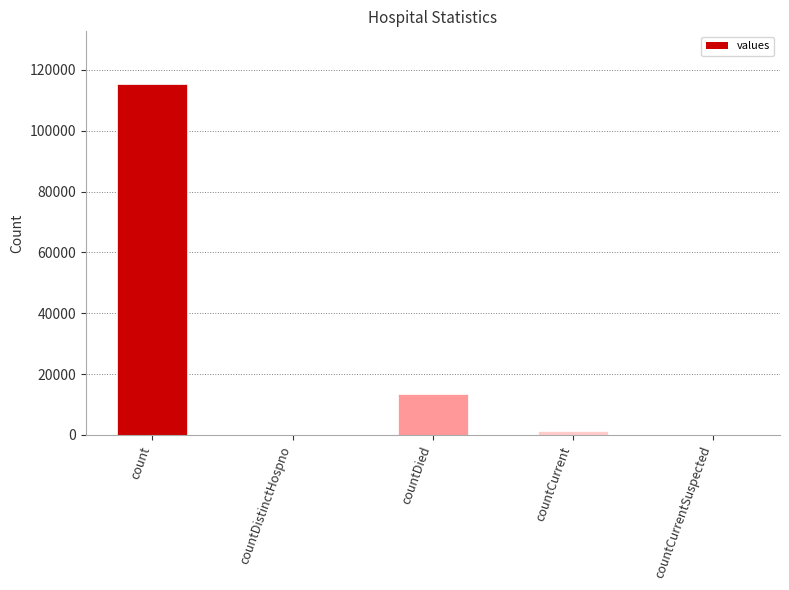

True or false: the data shows 0 at countDistinctHospno.

True